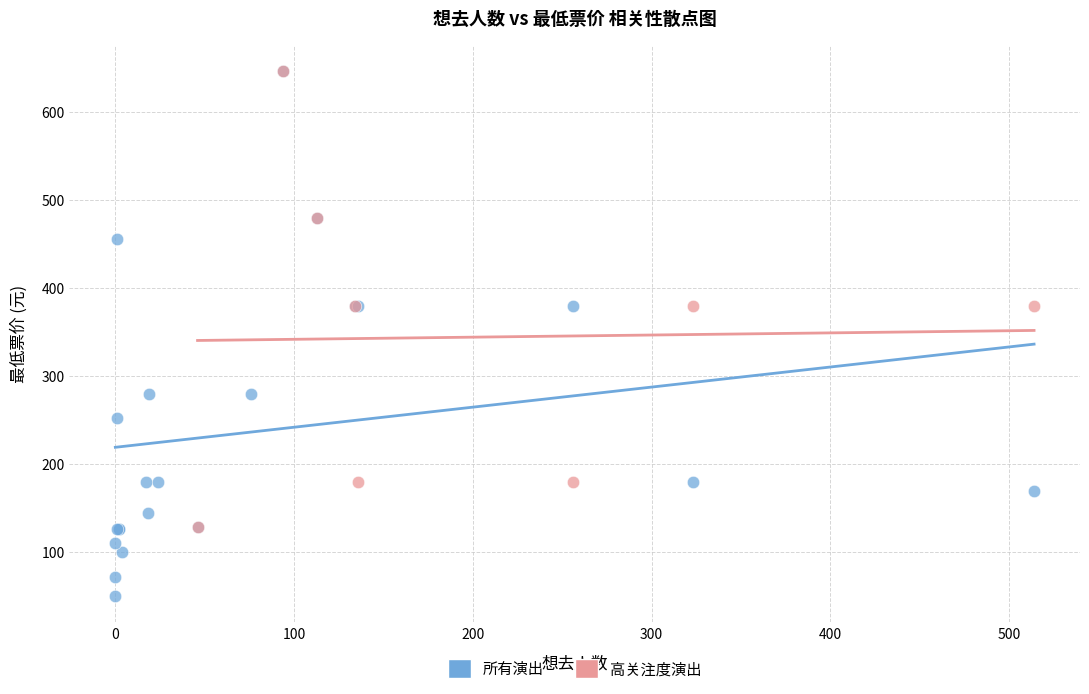

What are all the series names shown in the legend?

所有演出, 高关注度演出